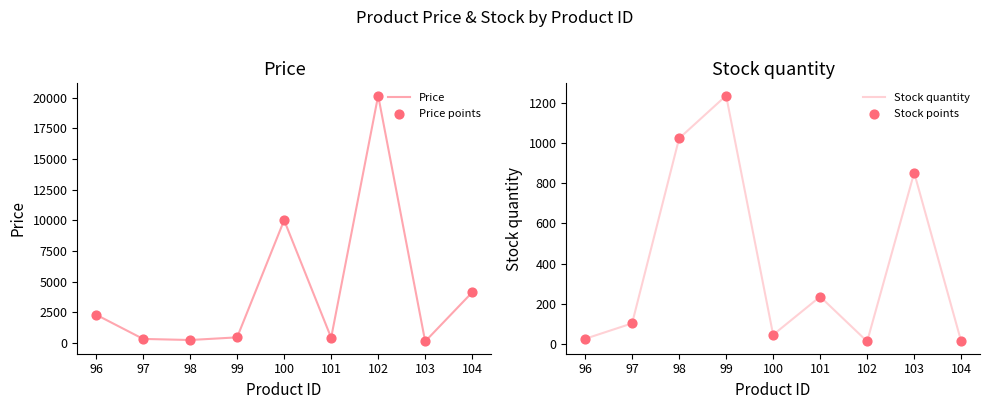

Which series has the largest total across all categories?

Price